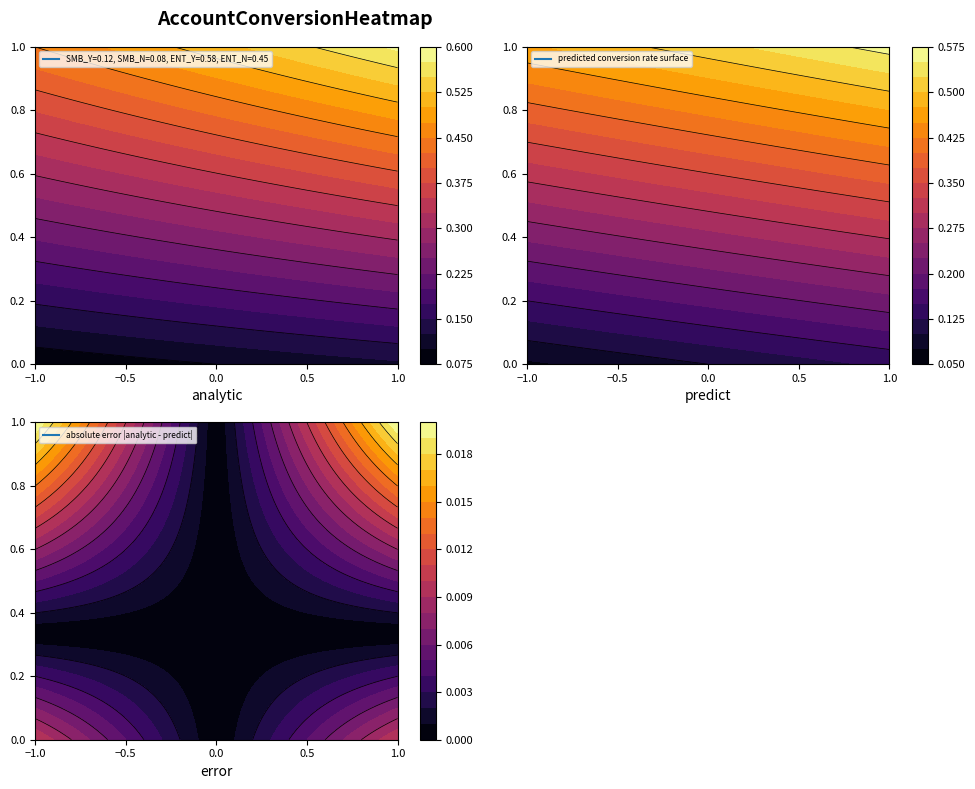

What is the change in value from SMB_N to ENT_N?

+0.4